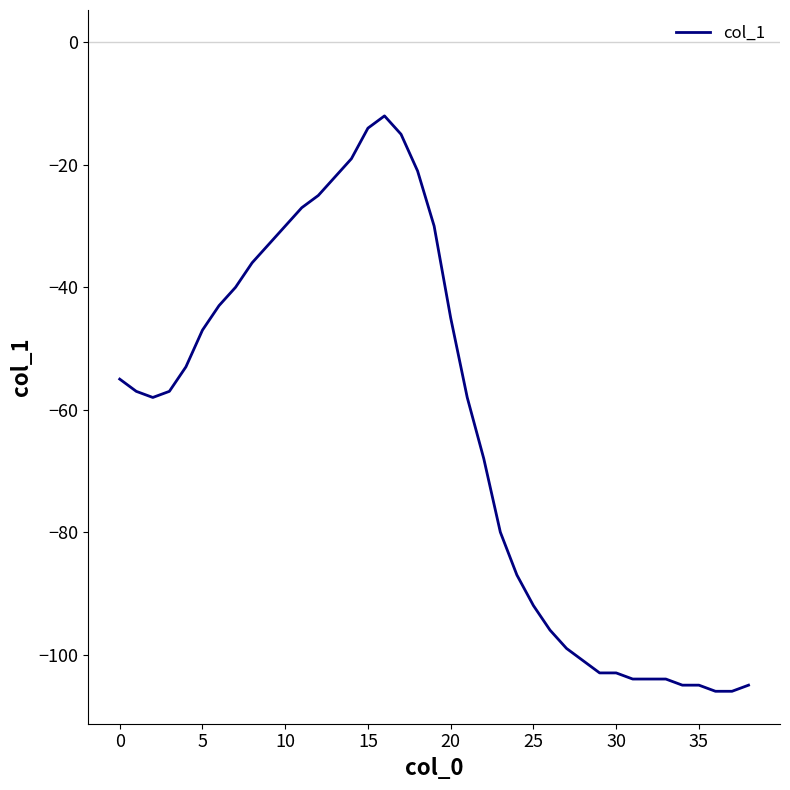

What is the difference between the maximum and minimum values?

94